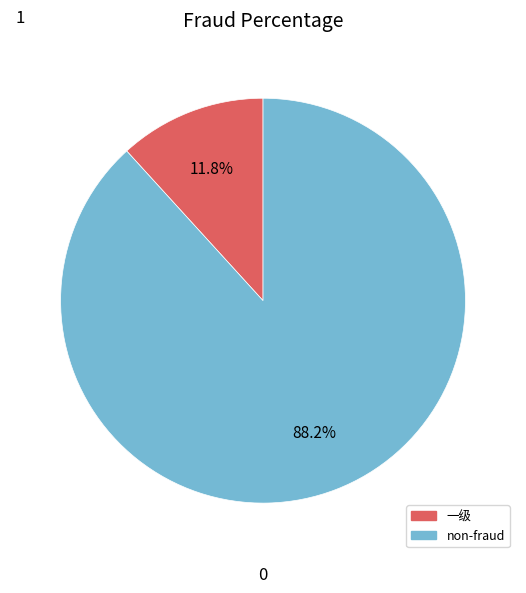

Is there a majority slice in this chart?

Yes